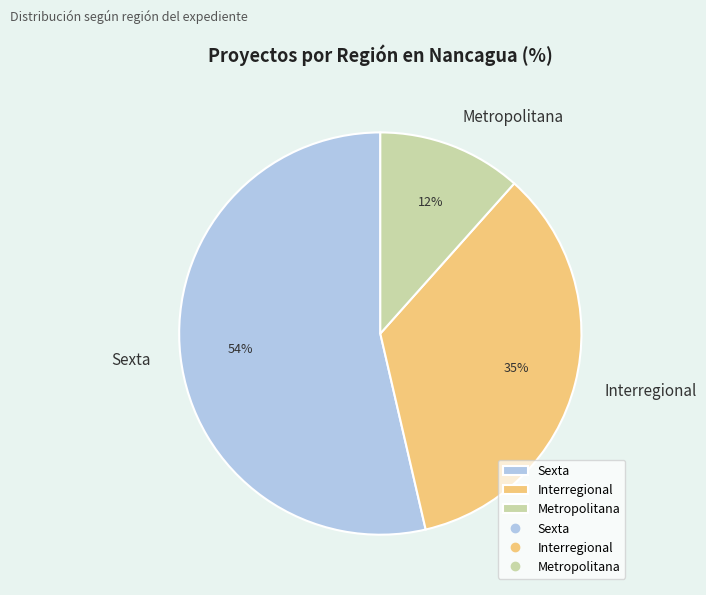

To the nearest percent, what is the average slice percentage?

33%